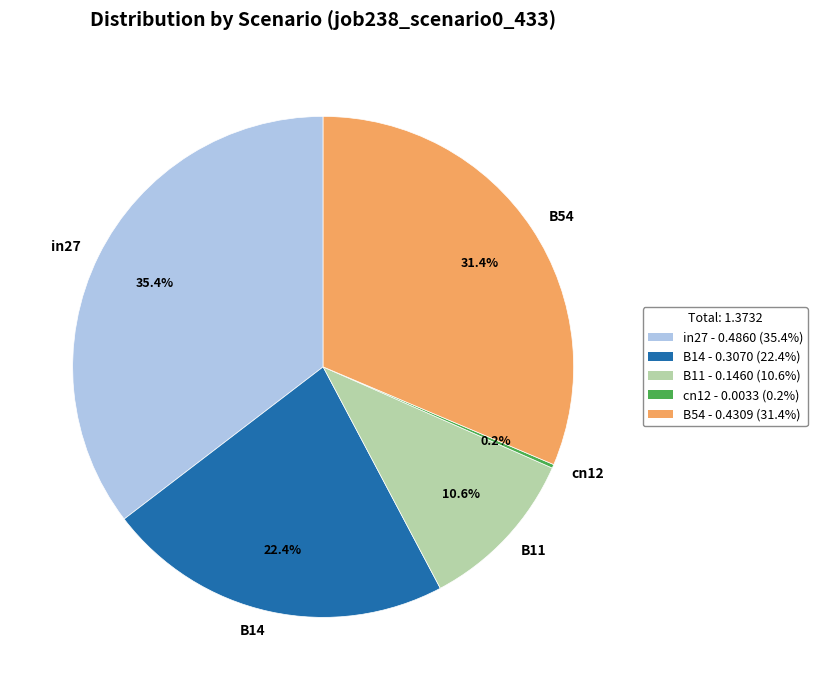

Is the sum of B14 and in27 greater than half?

Yes